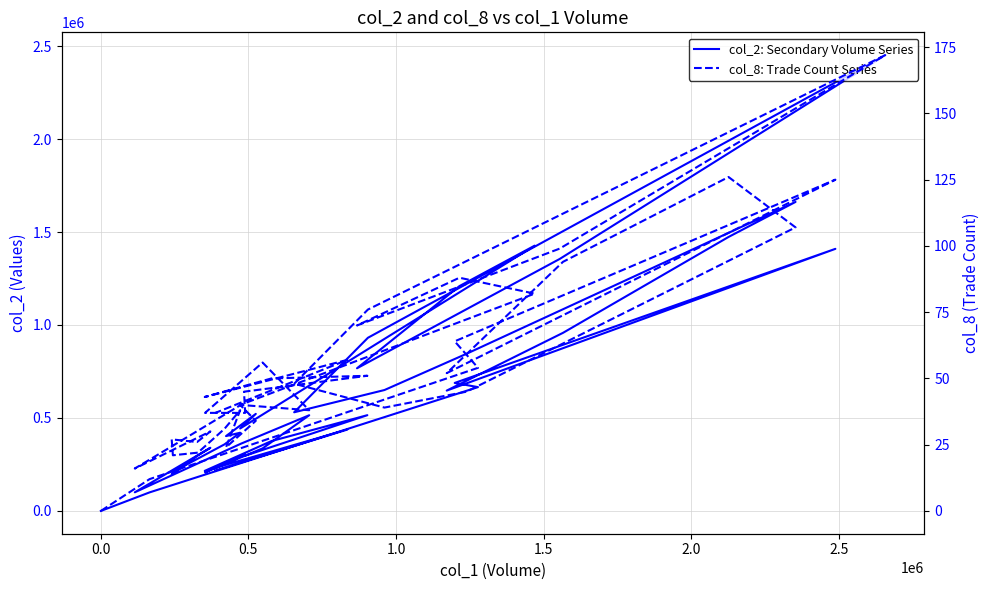

True or false: col_2: Secondary Volume Series and col_8: Trade Count Series cross at least once.

False